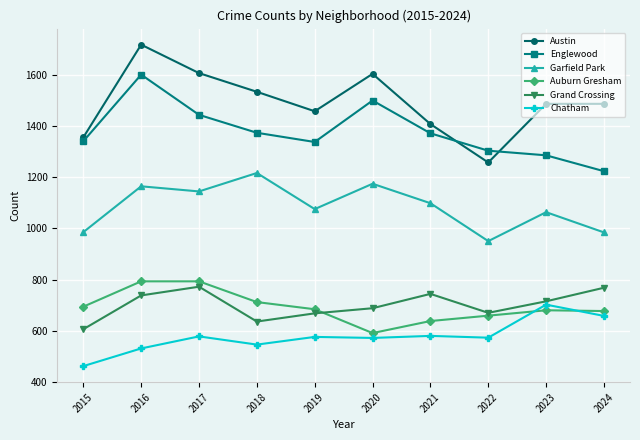

How many categories are shown in the chart?

10